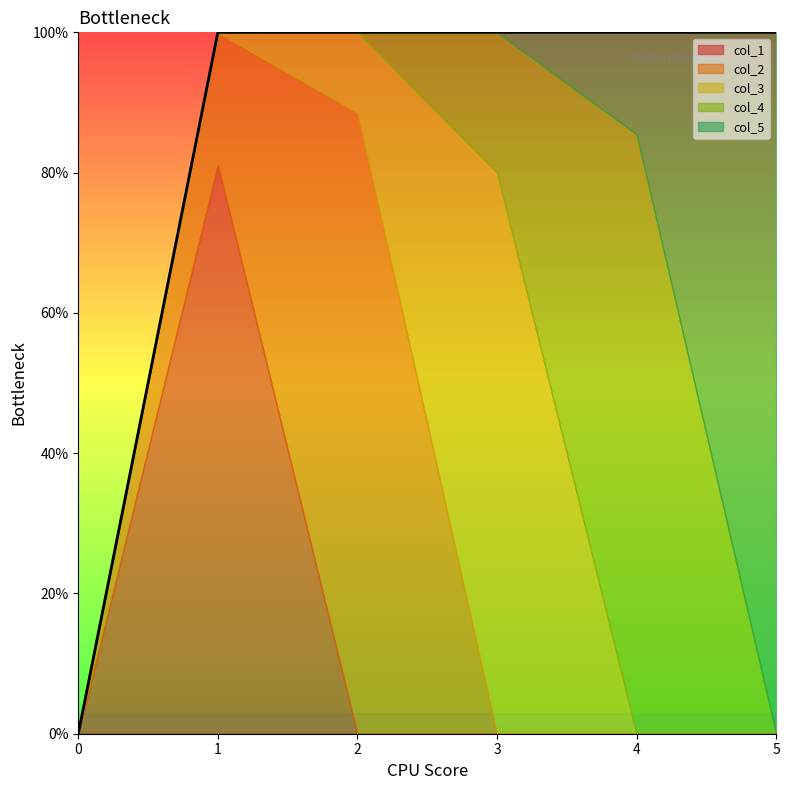

Between which two adjacent categories do col_3 and col_1 first intersect?

1 and 2